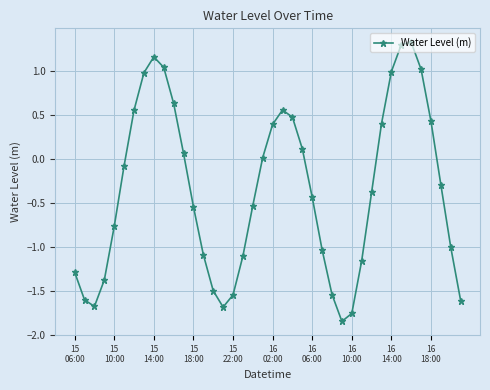

What is the difference between the second highest and minimum values?

3.1